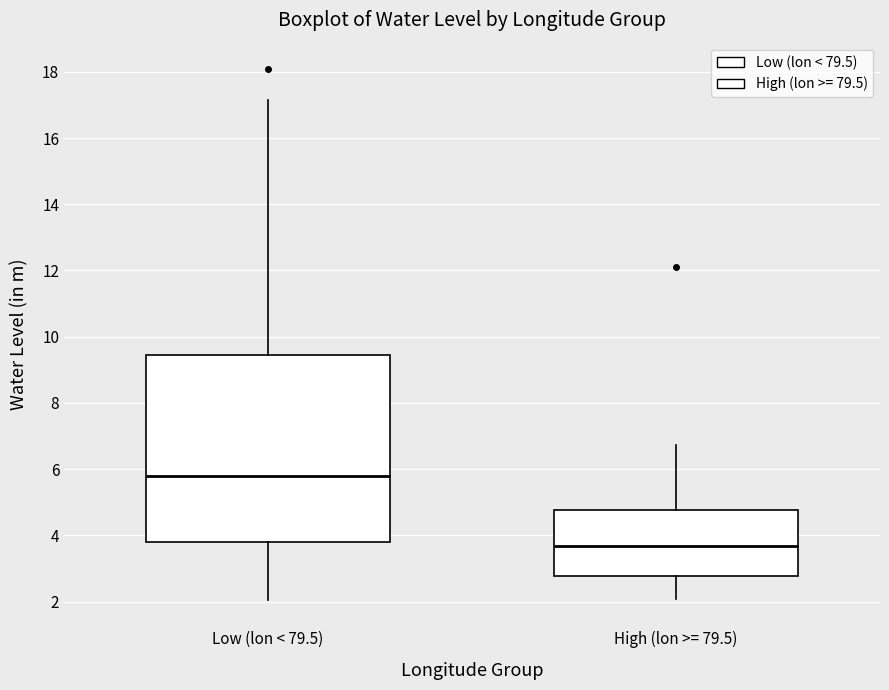

Reading left to right, read every box against the y-axis: the position of its median line, the range the box covers, and the ends of its whiskers. The values are not printed on the chart, so give them approximately, as read against the axis.

Low (lon < 79.5): median 5.8, box 3.8 to 9.4, whiskers 2.0 to 17.2
High (lon >= 79.5): median 3.6, box 2.8 to 4.8, whiskers 2.0 to 6.8